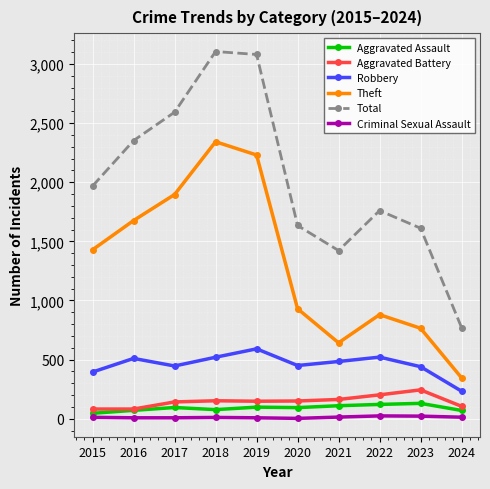

What is the highest value of the Aggravated Battery series?

244